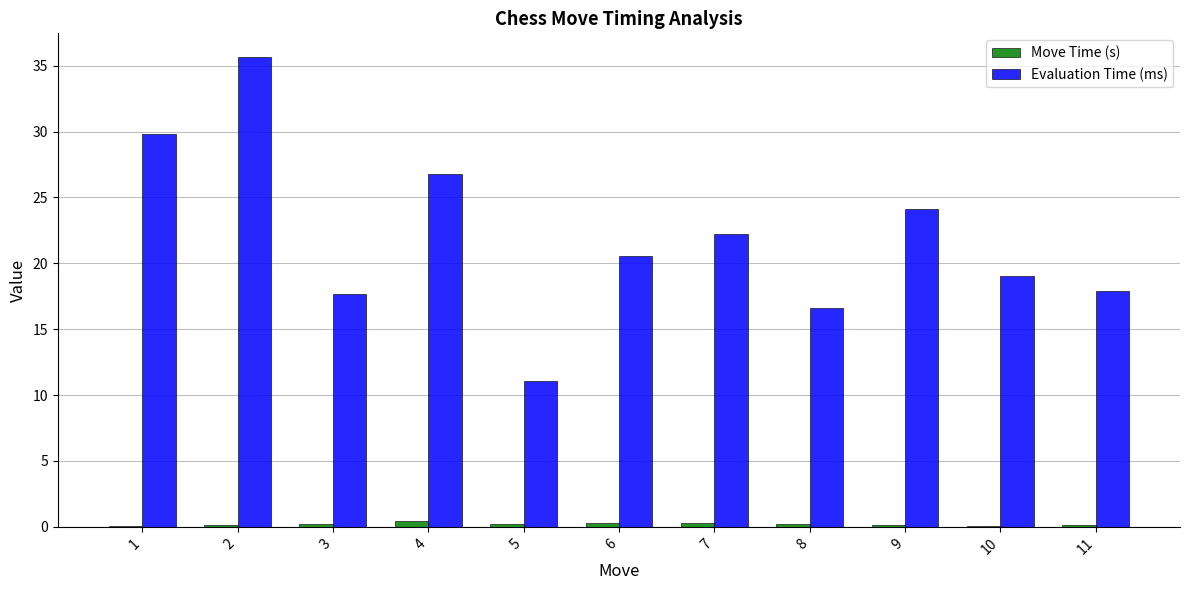

Which series has the largest total across all categories?

Evaluation Time (ms)